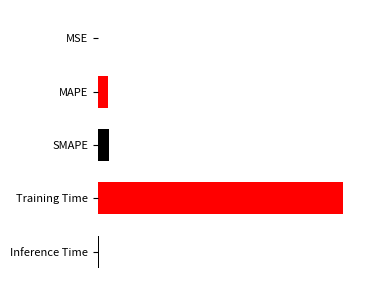

What is the difference between the maximum and minimum values?

3.5